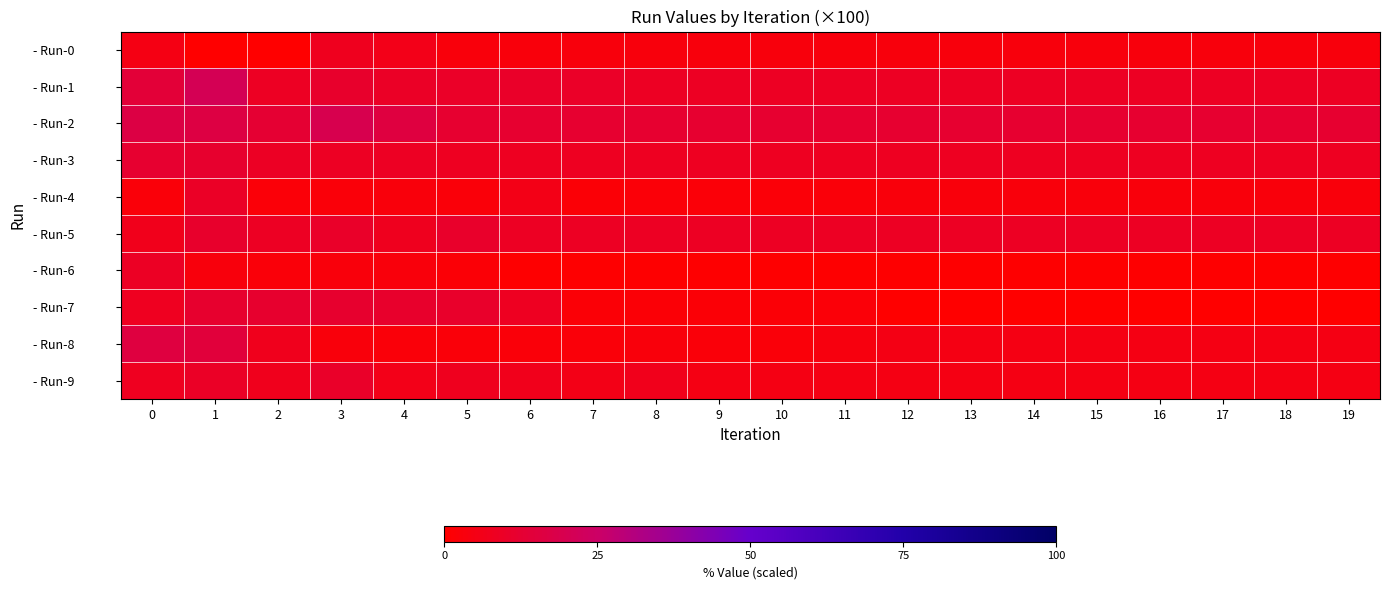

List the series in order of their peak value, lowest first.

- Run-0, - Run-6, - Run-4, - Run-9, - Run-5, - Run-7, - Run-3, - Run-8, - Run-2, - Run-1